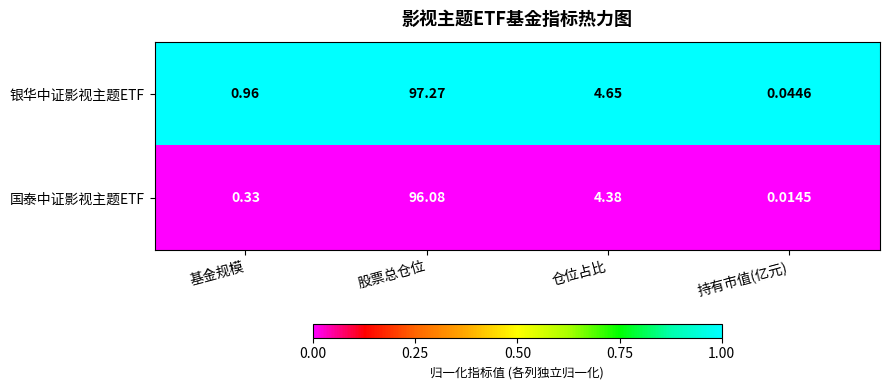

List the labels in order of 国泰中证影视主题ETF value, smallest first.

持有市值(亿元), 基金规模, 仓位占比, 股票总仓位